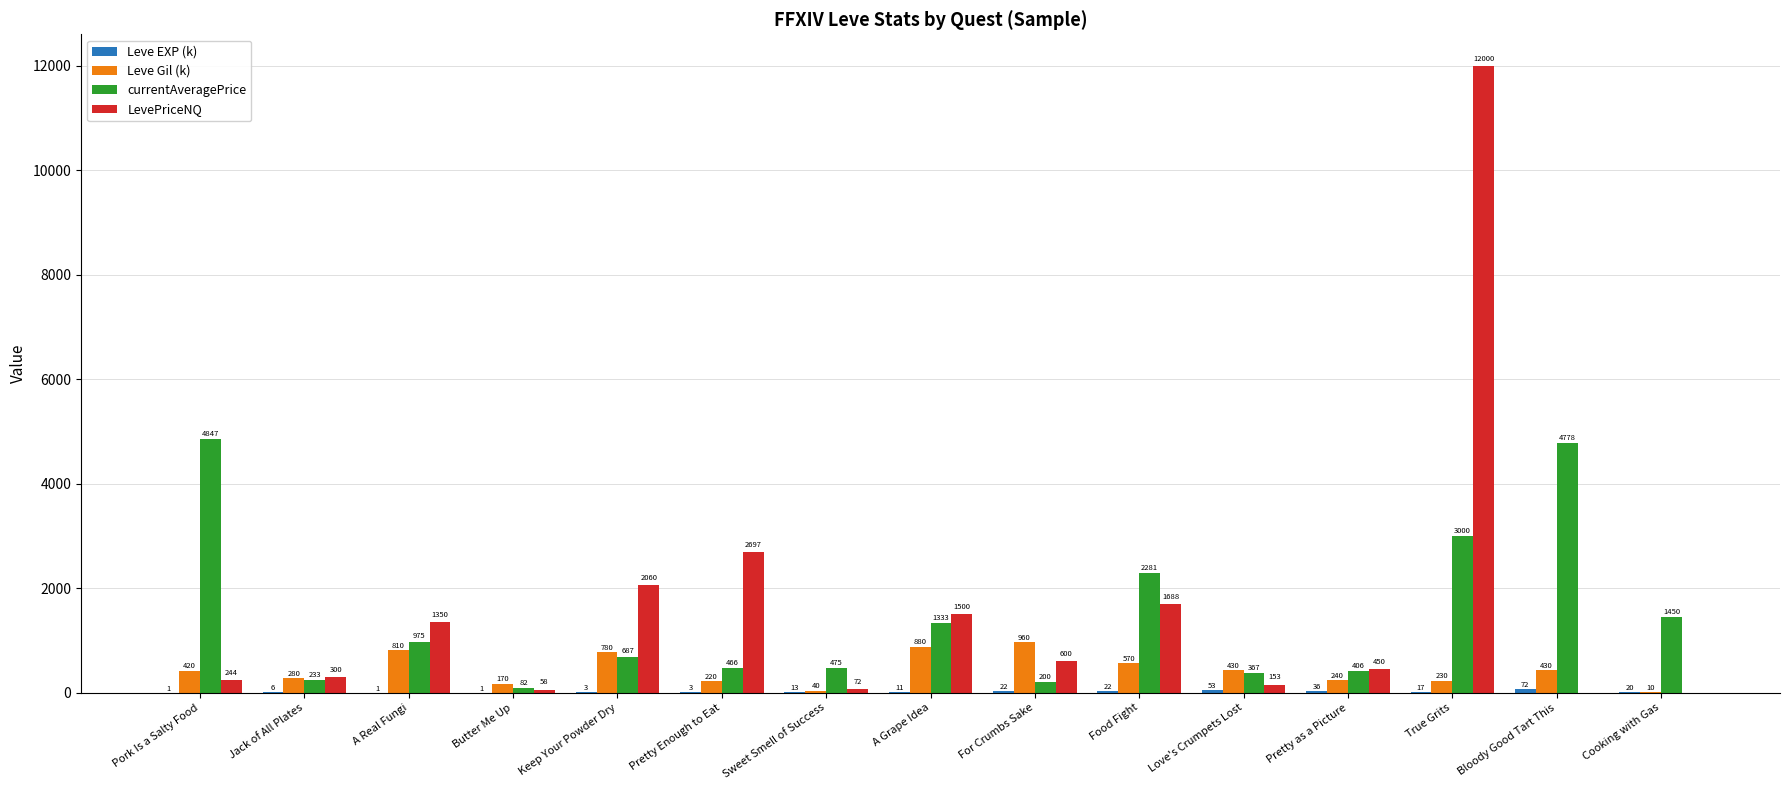

What is the sum of the LevePriceNQ values at A Real Fungi and True Grits?

13350.0